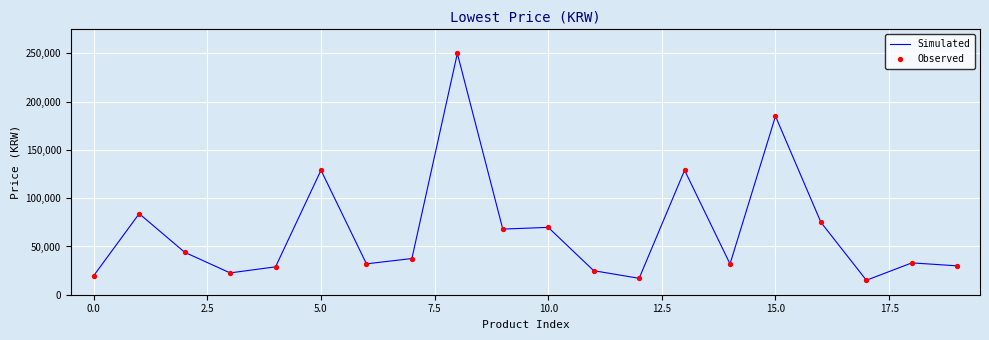

What is the greatest value displayed?

250000